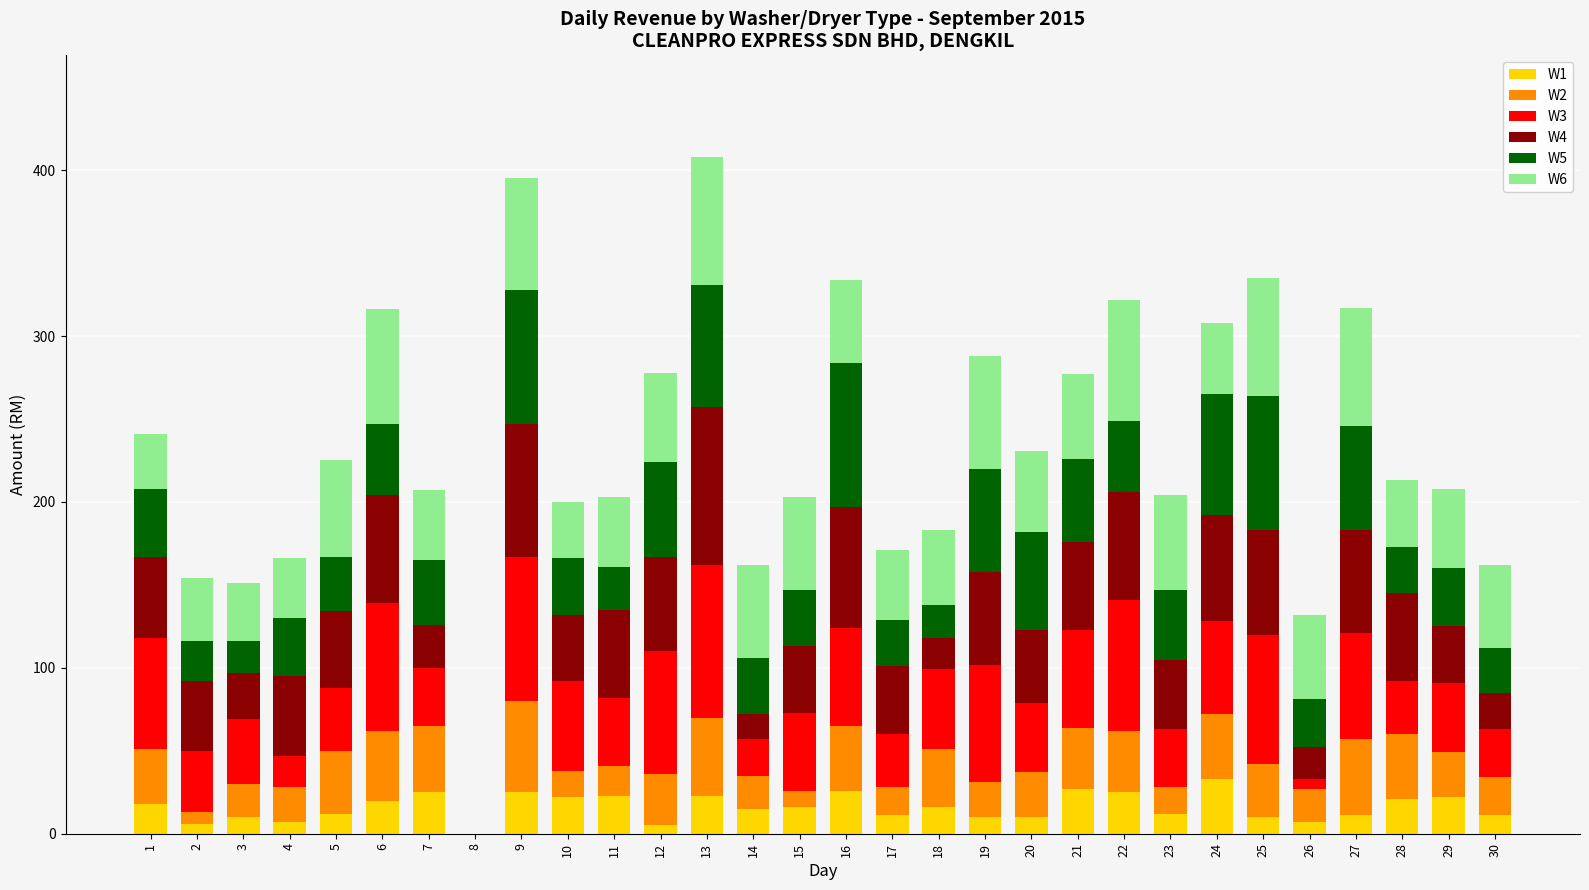

The value of W1 at 3 is 10. True or false?

True